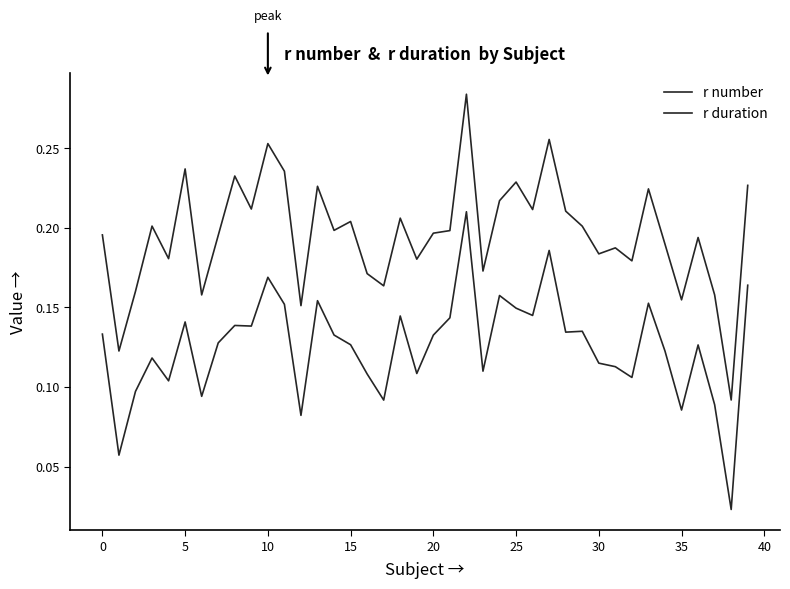

List the series in order of their overall mean, lowest first.

r duration, r number